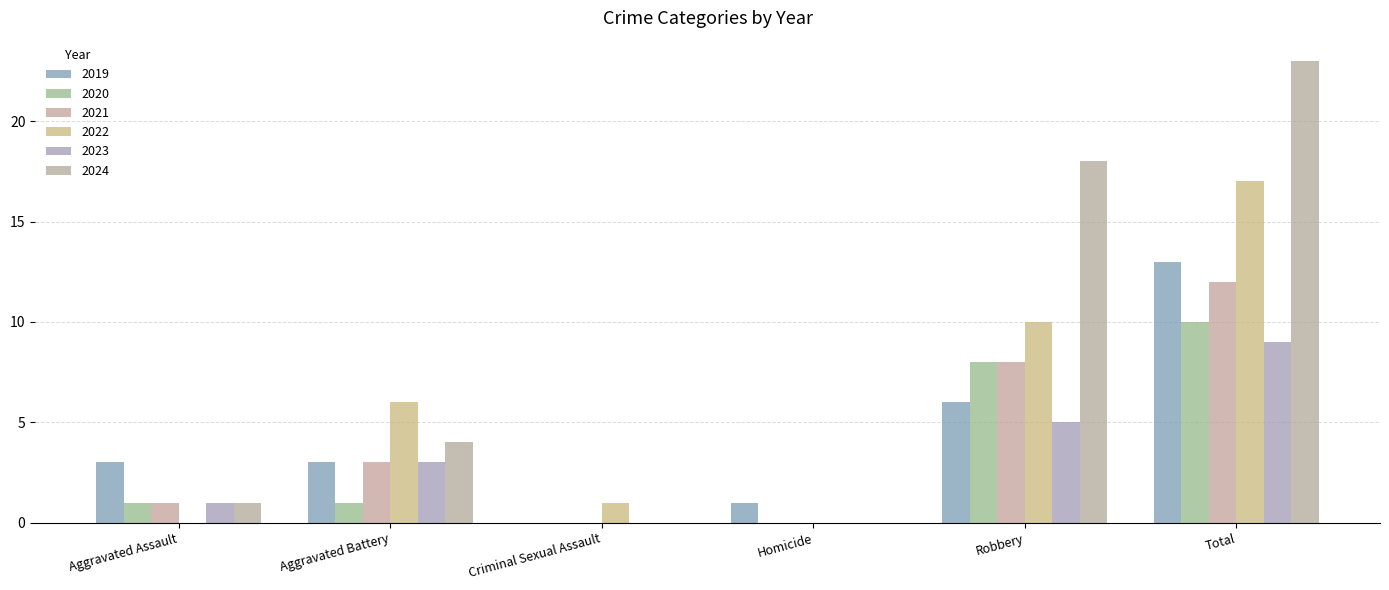

What is the label of the 5th bar from the right?

Aggravated Battery